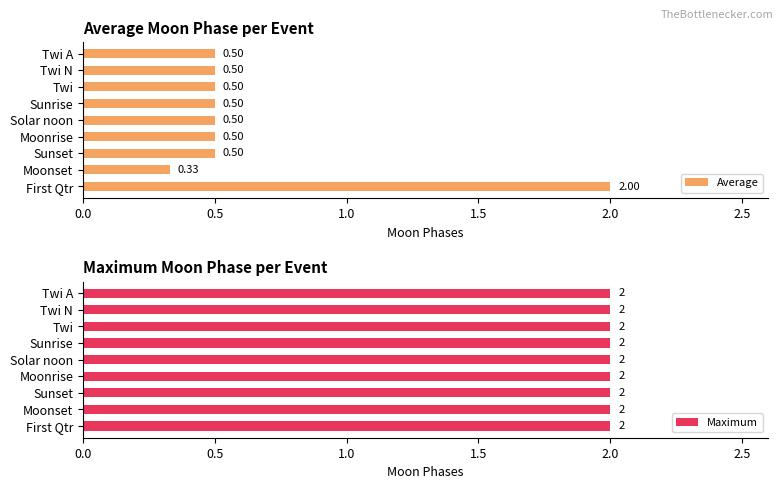

What is the lowest value of the Average series?

0.3